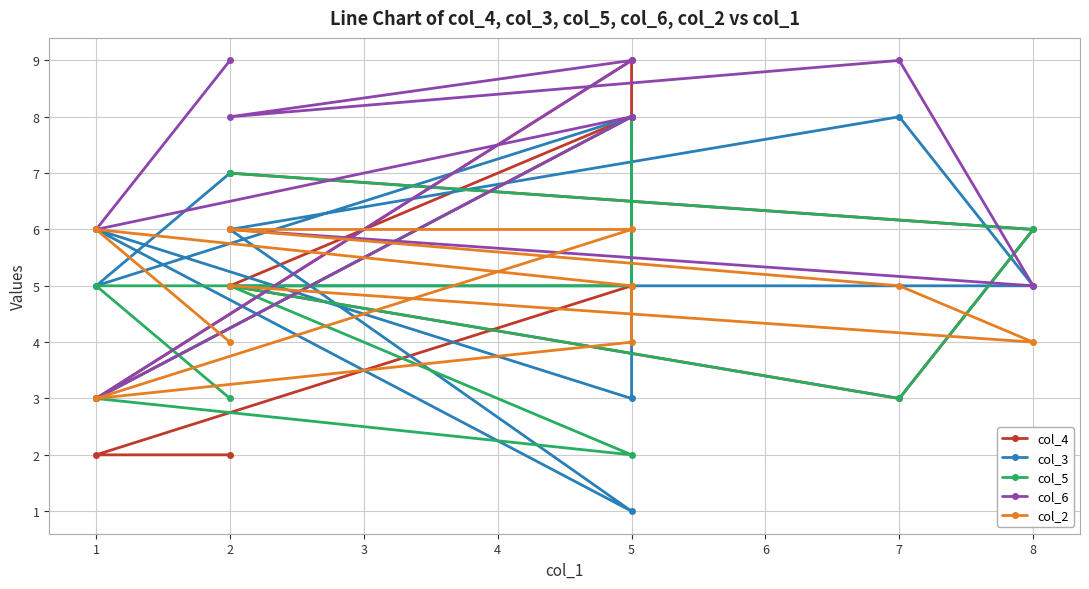

What is the average value of the col_5 series?

5